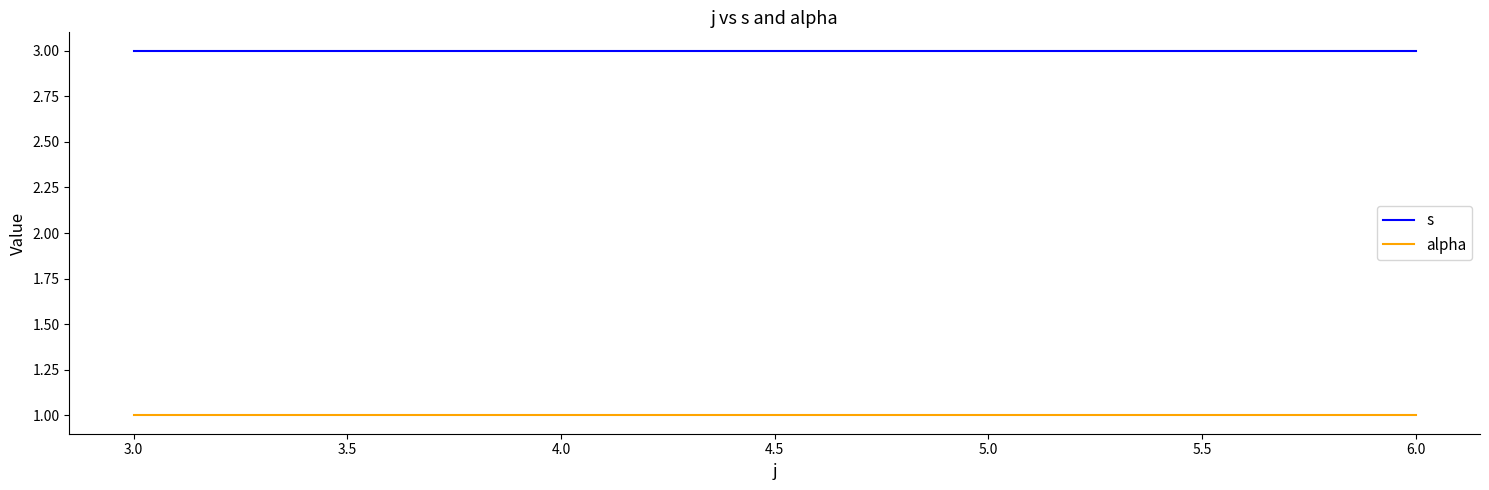

Which series has the widest spread of values?

s